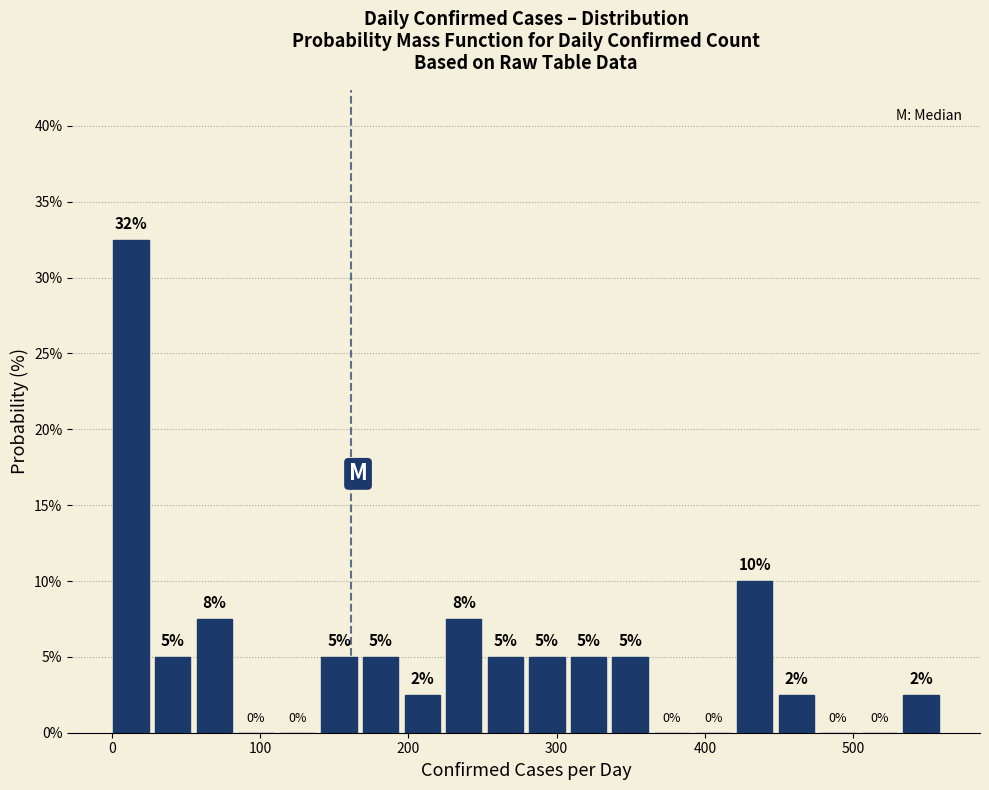

Around what value on the x-axis is the tallest bar? Give the approximate position of its centre, as read against the axis.

10